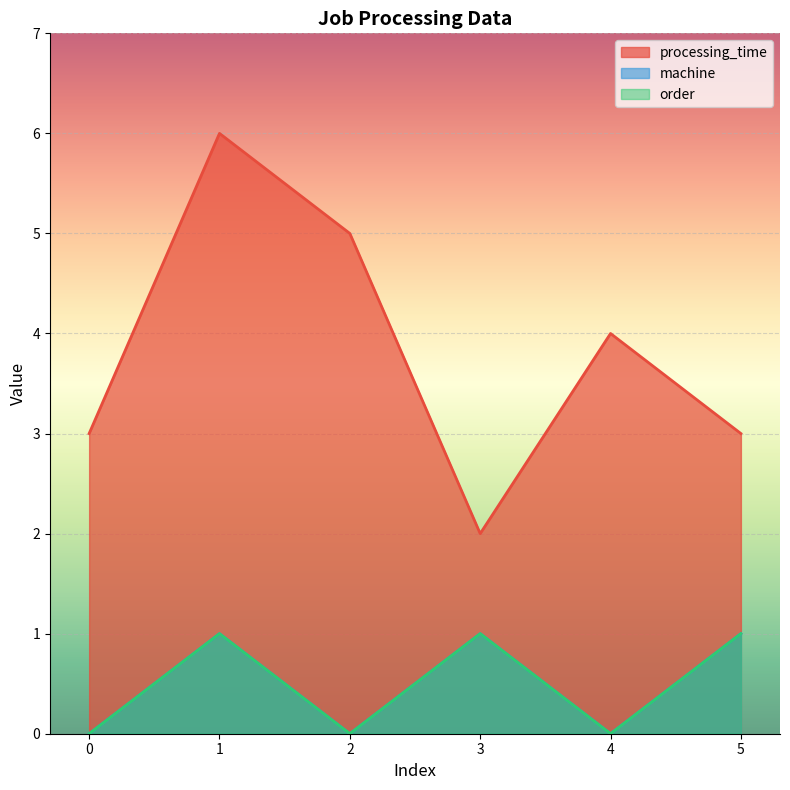

What is the total value across all series at 4?

4